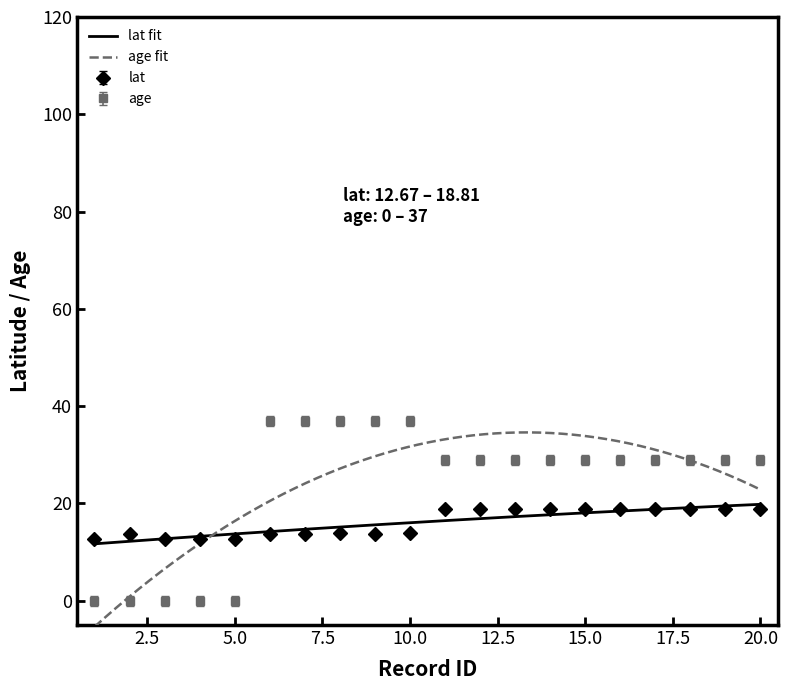

The value of lat at 20.0 is 18.8. True or false?

True